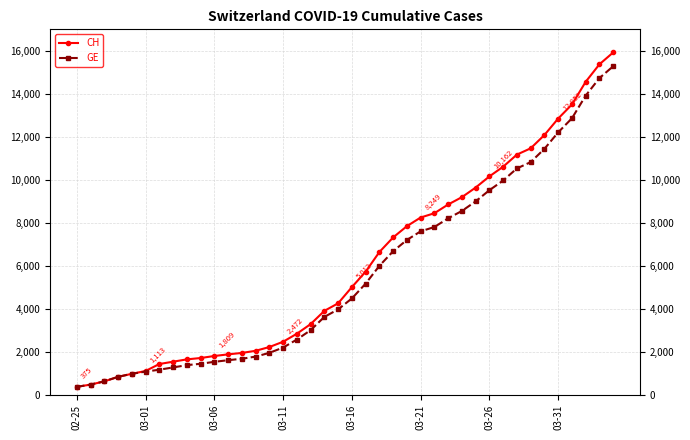

Does the chart display data point markers on the line(s)?

Yes